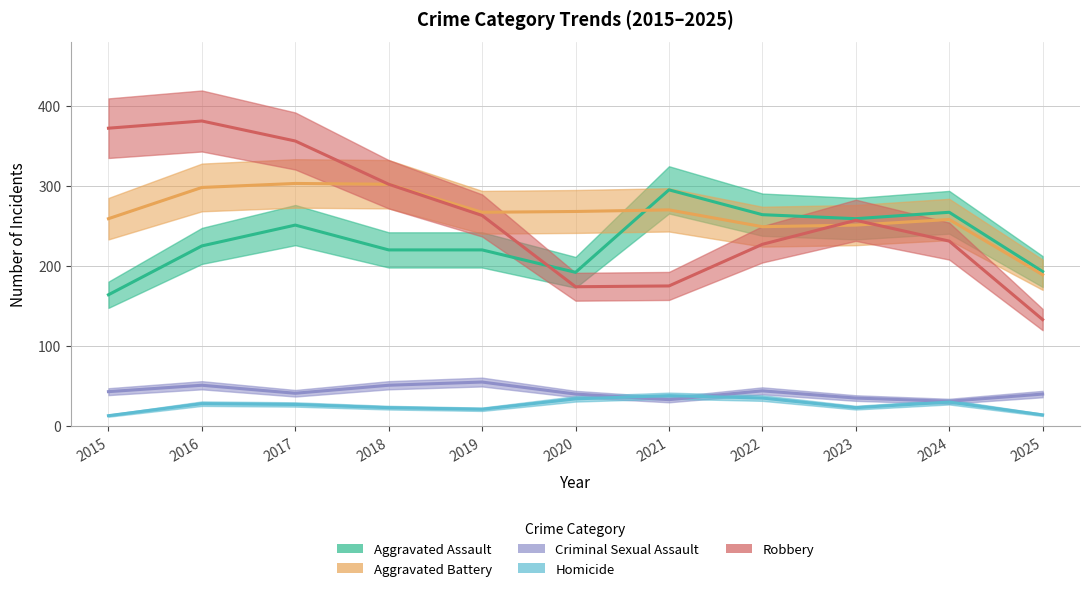

Read the Robbery value at 2019.

263